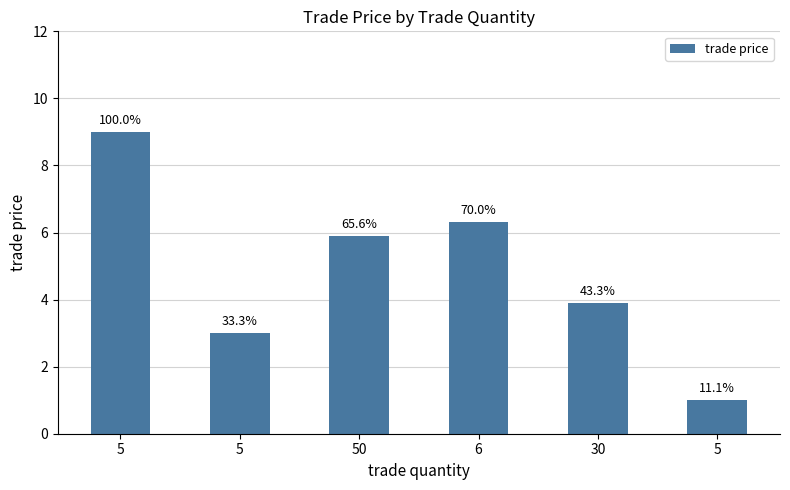

Does the chart contain stacked bars?

No